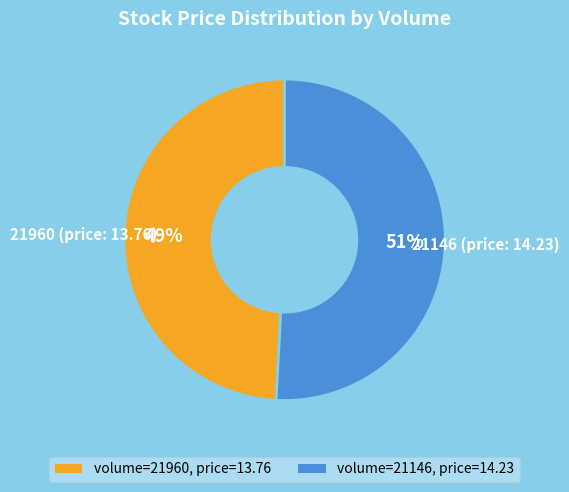

Rank the categories by value from highest to lowest.

volume=21146, price=14.23, volume=21960, price=13.76